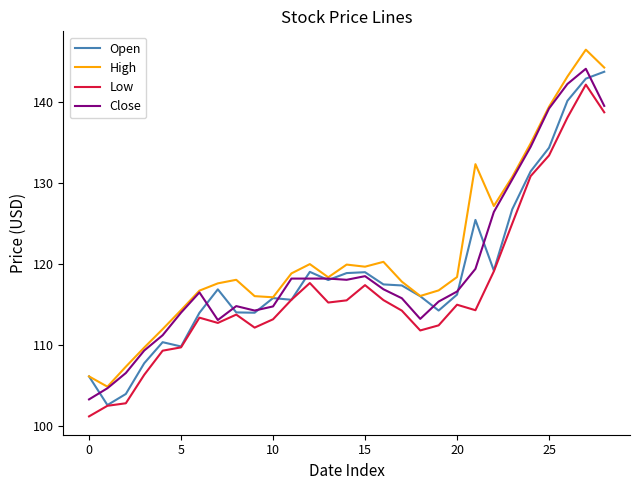

True or false: High and Low intersect in this chart.

False